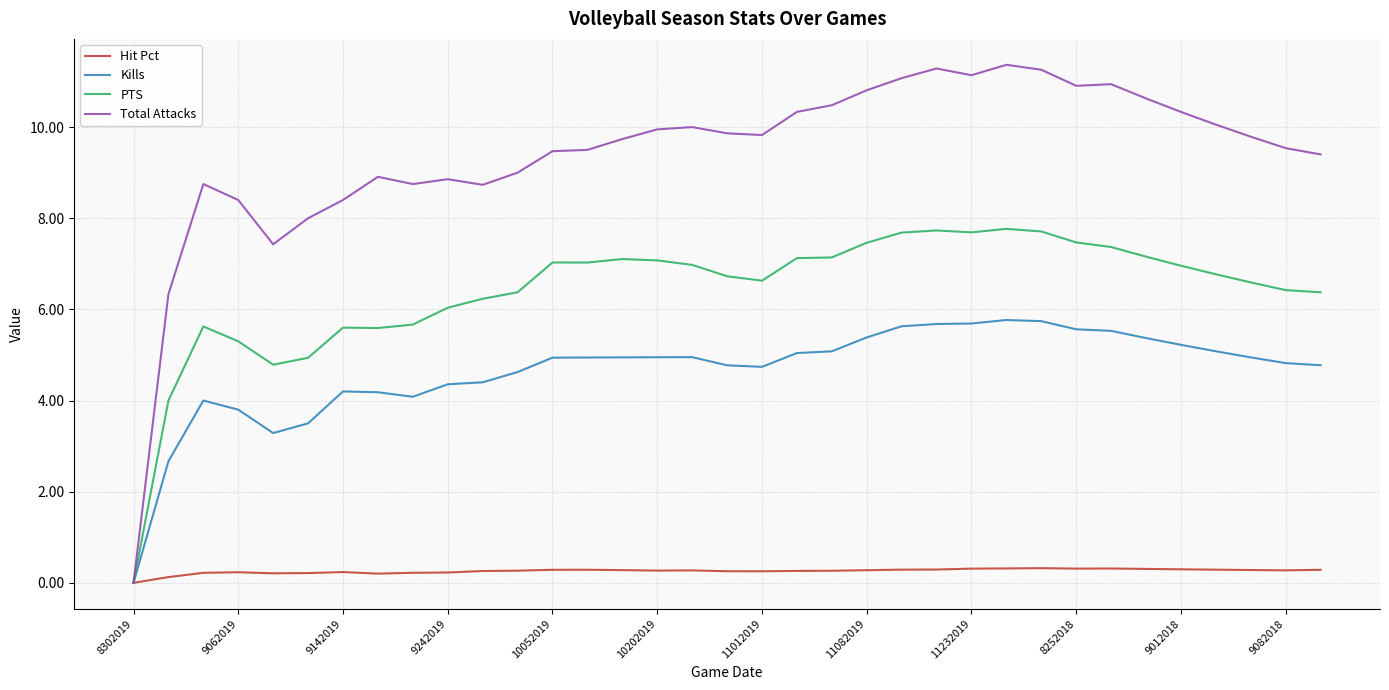

What is the highest value of the PTS series?

7.8